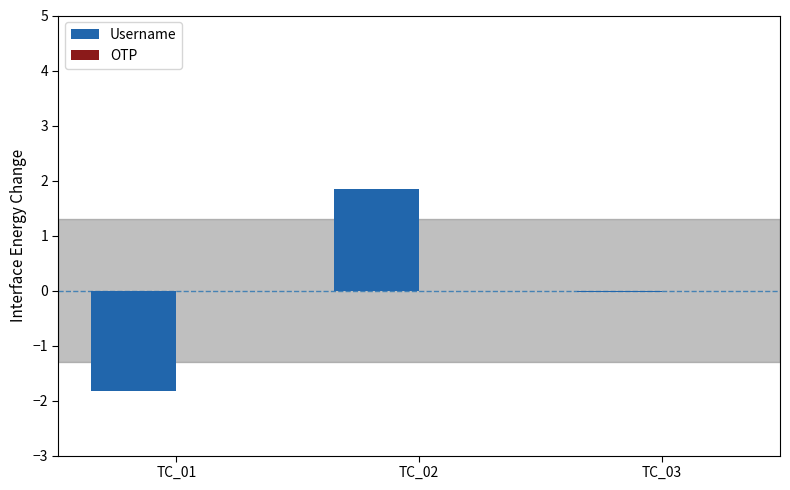

The value at TC_02 is 1.9. True or false?

True